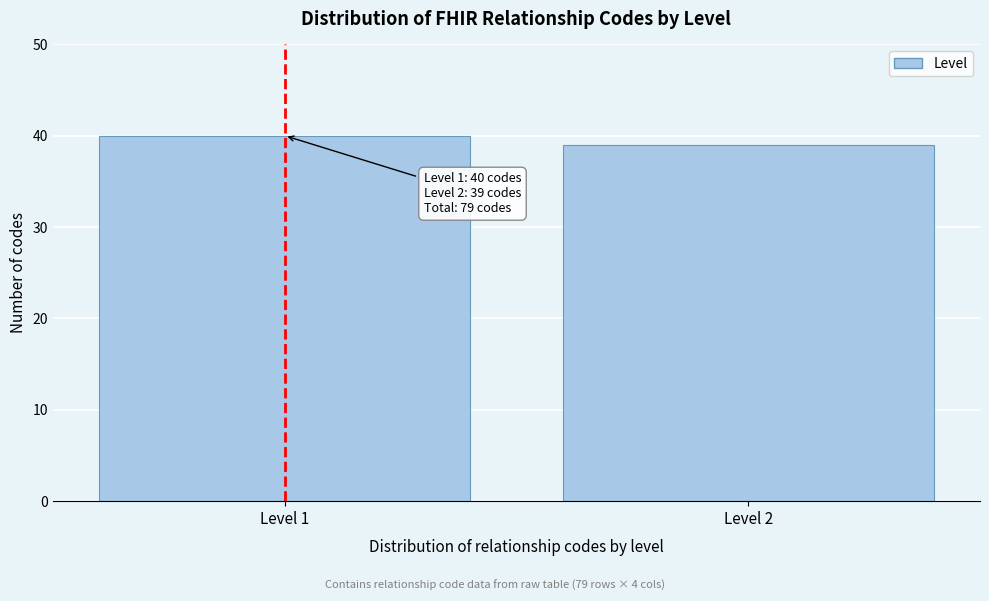

Reading left to right, extract all data points from this chart.

Level 1=40	Level 2=39